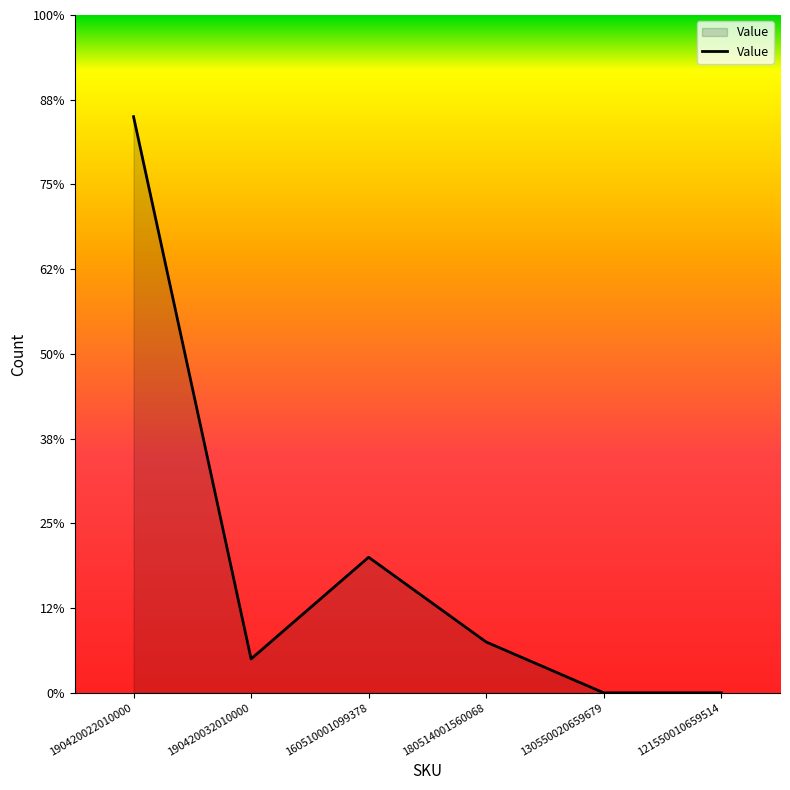

The chart shows a value of 1 at 190420032010000. True or false?

False